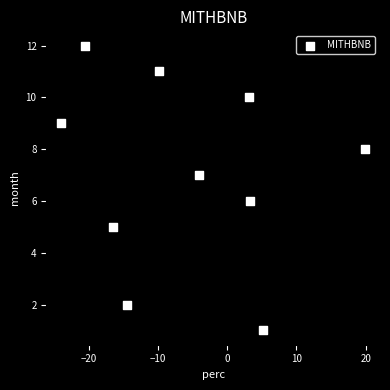

What is the average Y value?

7